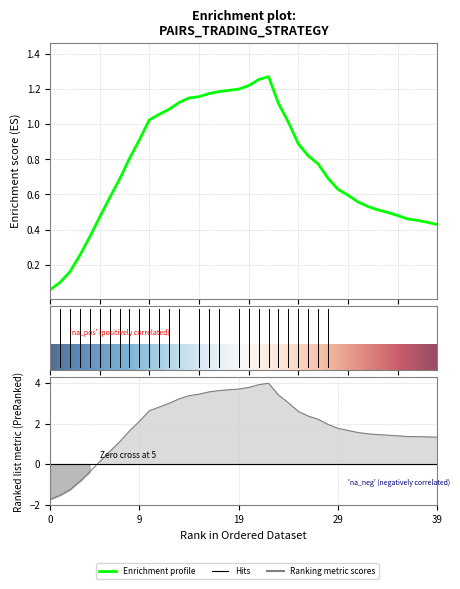

How many negative values does the beta series have?

5